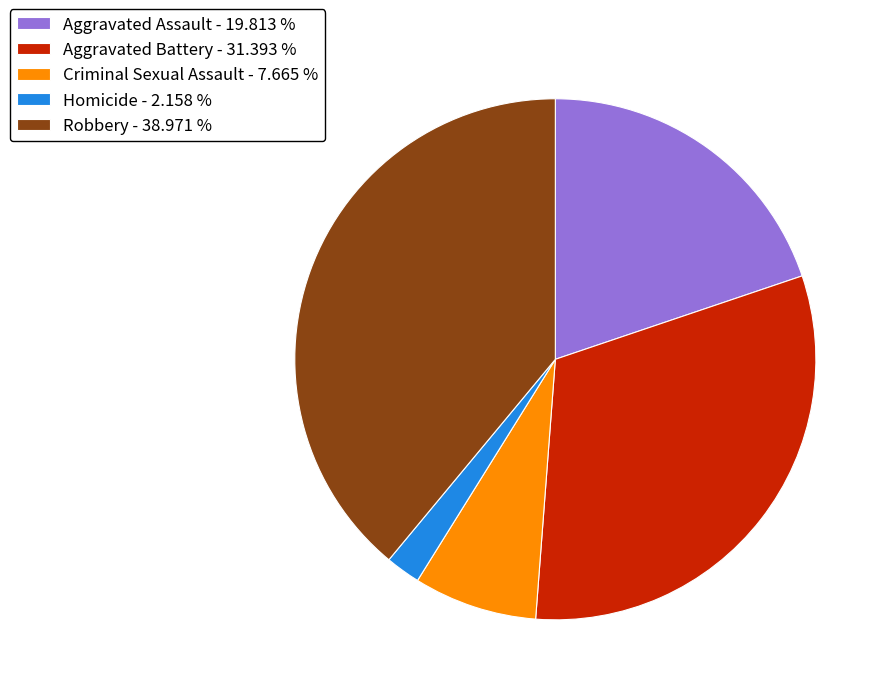

Is there any slice that represents more than half of the pie?

No